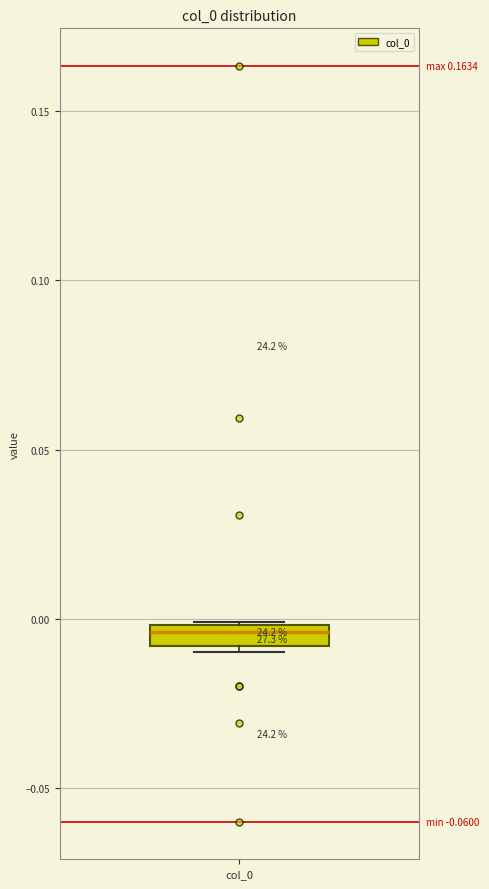

Where does the median line of the box for col_0 sit on the y-axis? The values are not printed on the chart, so give them approximately, as read against the axis.

-0.005